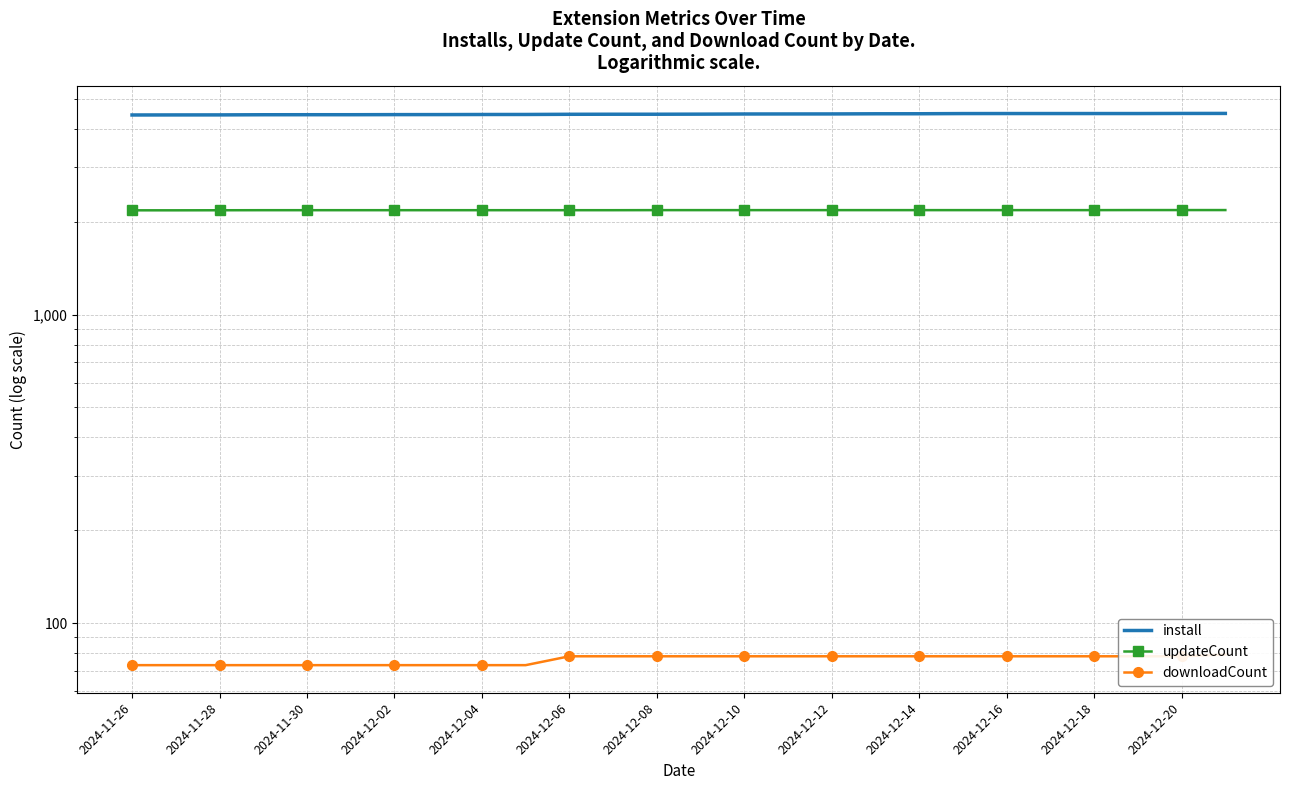

What is the total value across all series at 2024-11-30?

6703